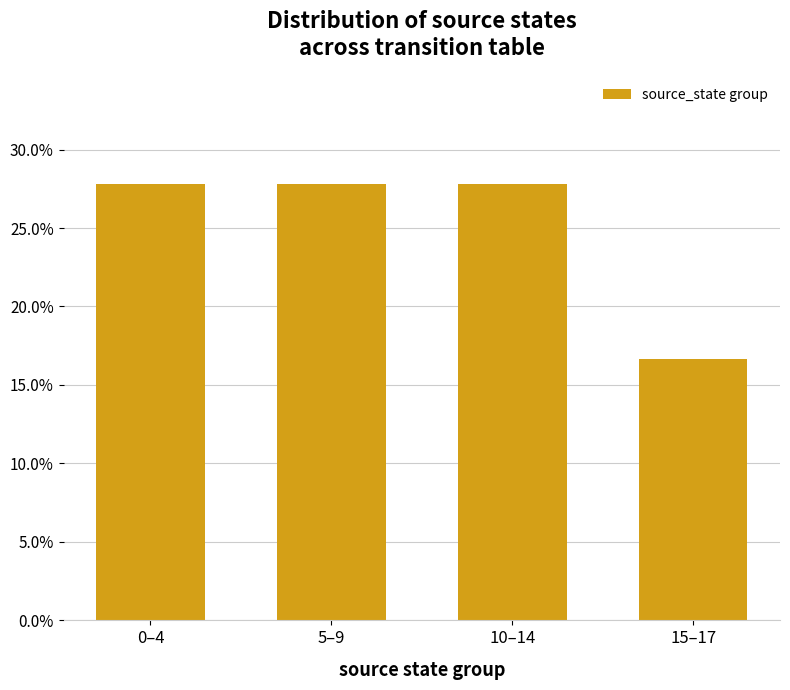

Where is the data nearest to the value 0?

15–17